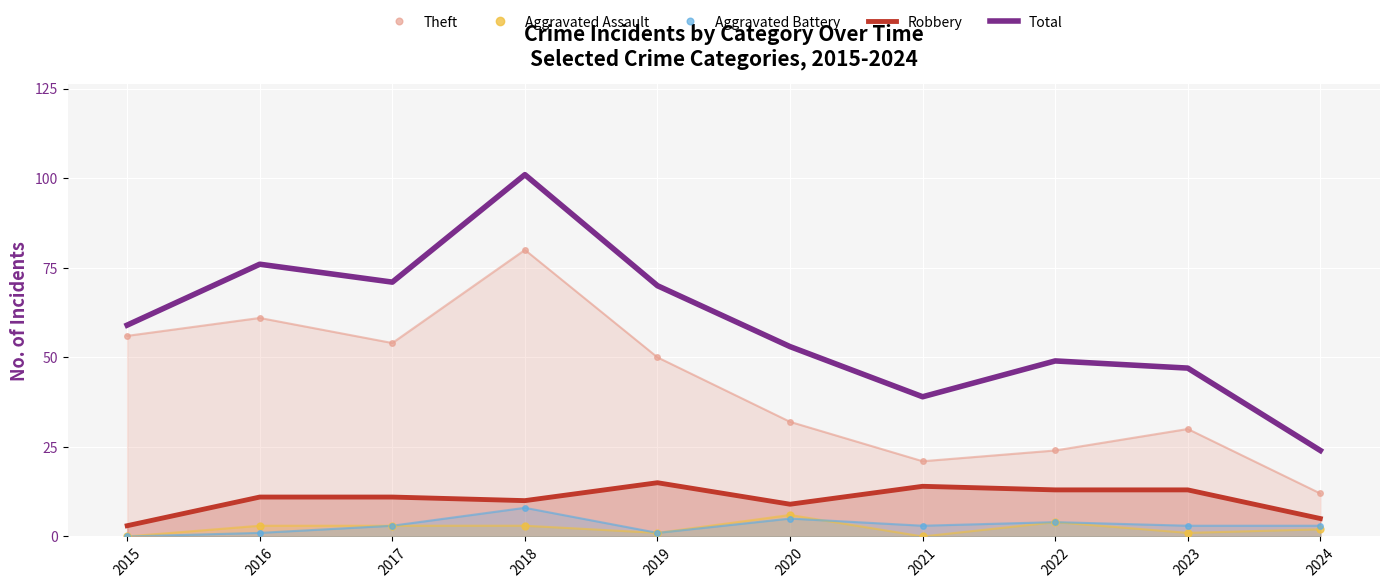

What is the difference between the second highest and minimum values in the Aggravated Assault series?

4